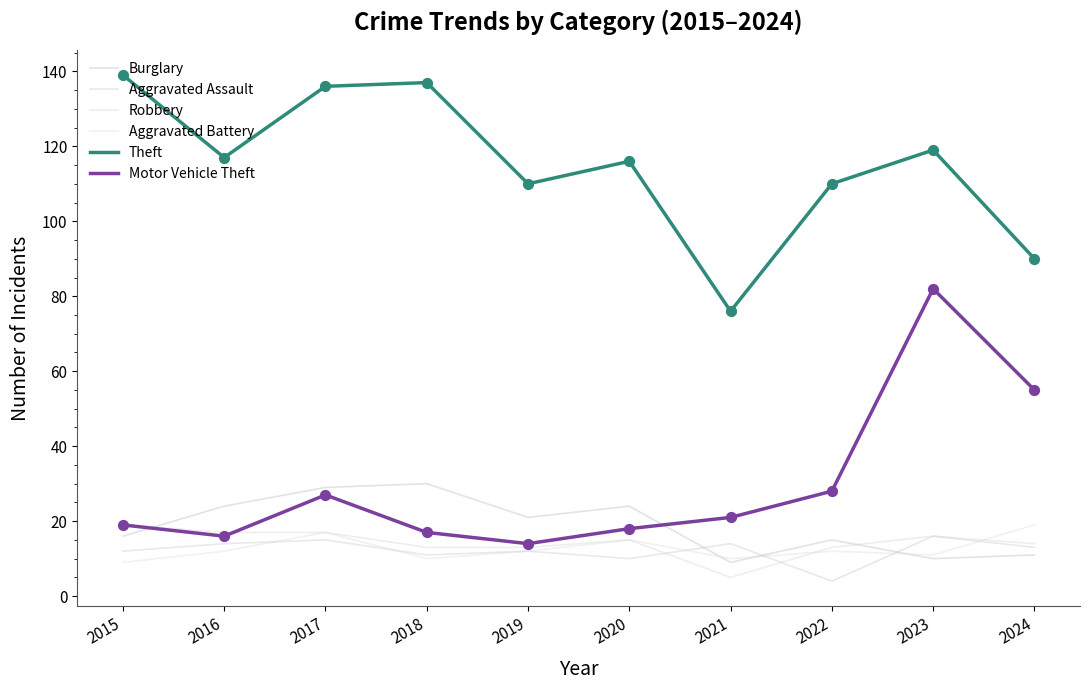

Which series has the largest total across all categories?

Theft